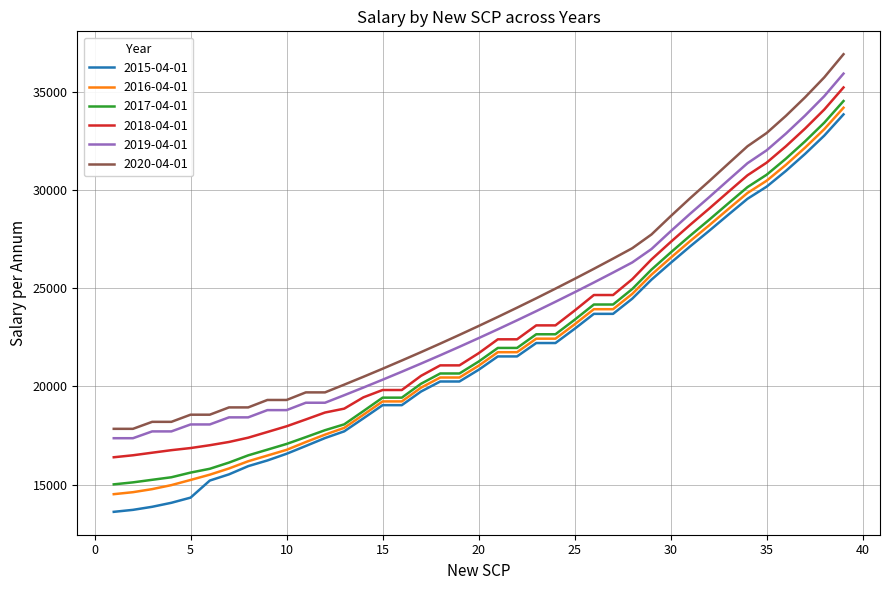

True or false: 2020-04-01 and 2016-04-01 cross at least once.

False